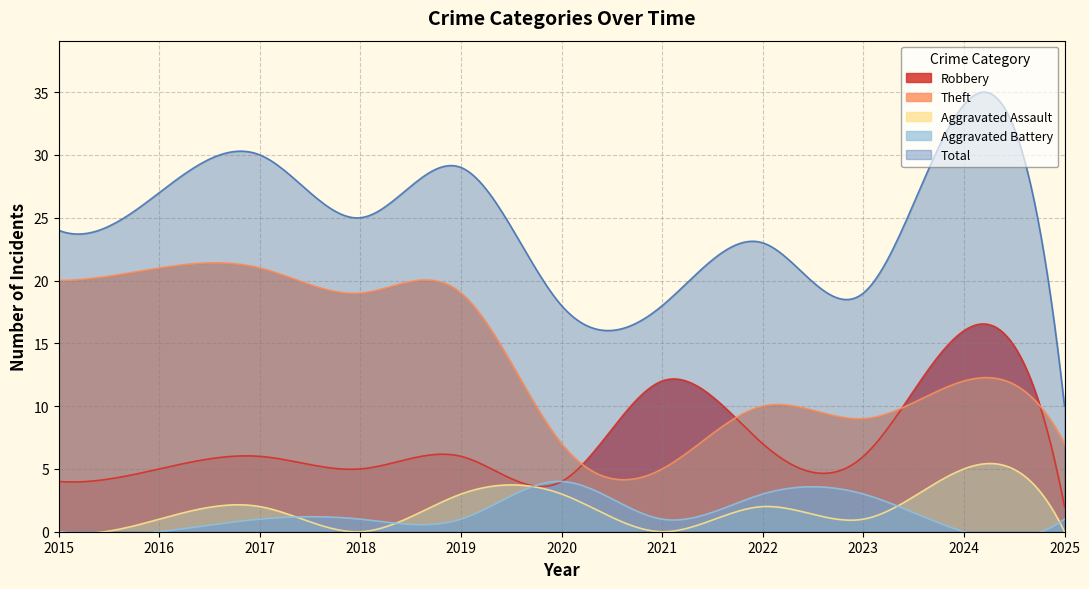

True or false: Total and Aggravated Assault cross at least once.

False